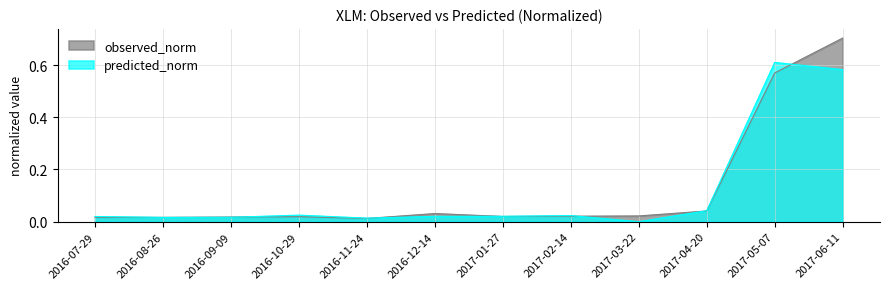

Rank the categories by observed_norm value from lowest to highest.

2016-11-24, 2016-07-29, 2016-08-26, 2016-09-09, 2016-10-29, 2017-01-27, 2017-02-14, 2017-03-22, 2016-12-14, 2017-04-20, 2017-05-07, 2017-06-11